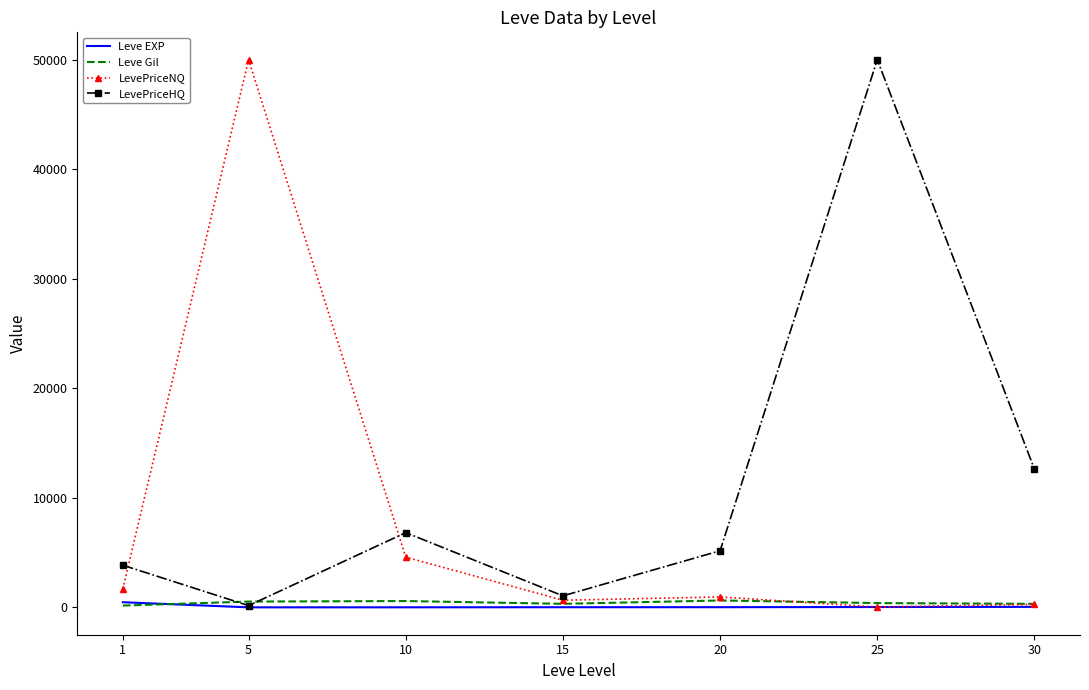

Which series has the largest total across all categories?

LevePriceHQ